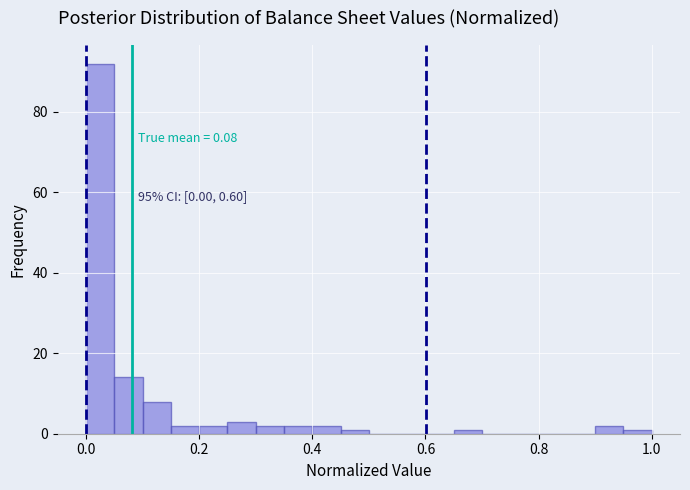

Read against the x-axis, roughly where is the centre of the tallest bar?

0.02